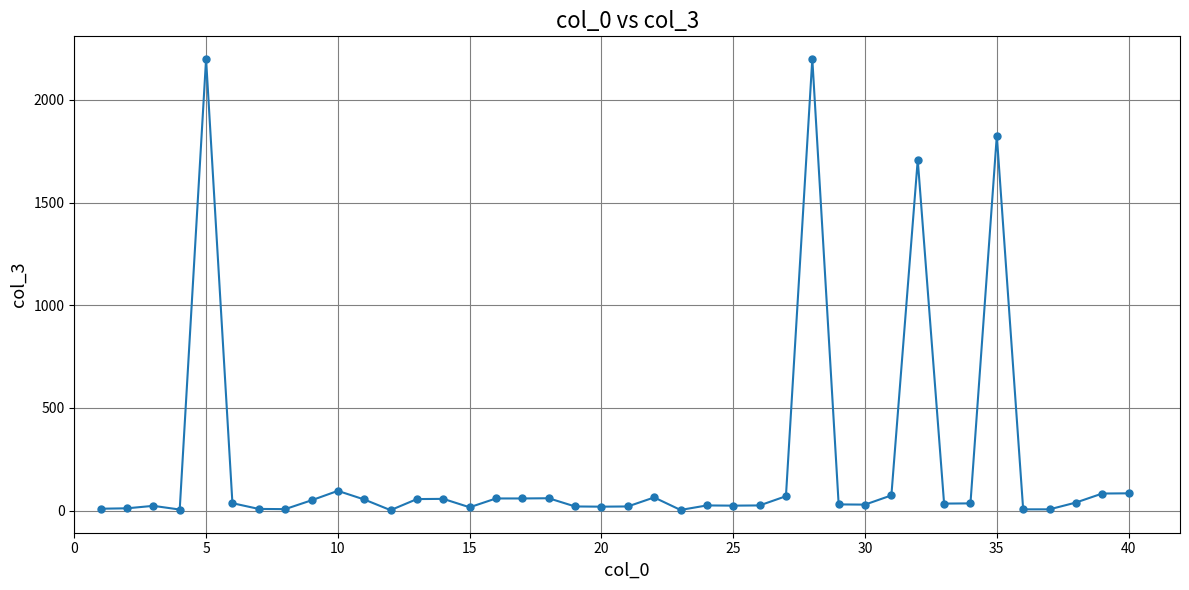

What is the greatest value displayed?

2200